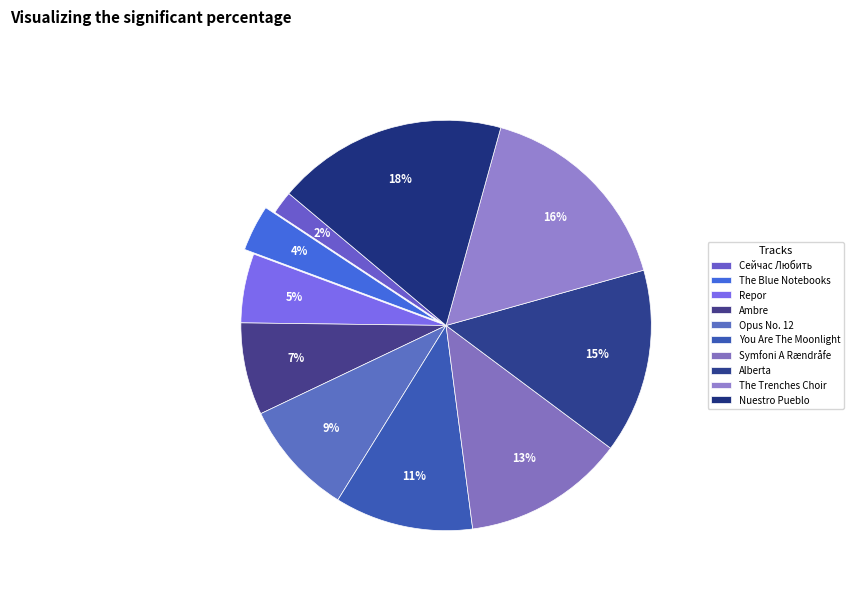

To the nearest percent, what is the difference between the The Trenches Choir and Opus No. 12 slice percentages?

7%